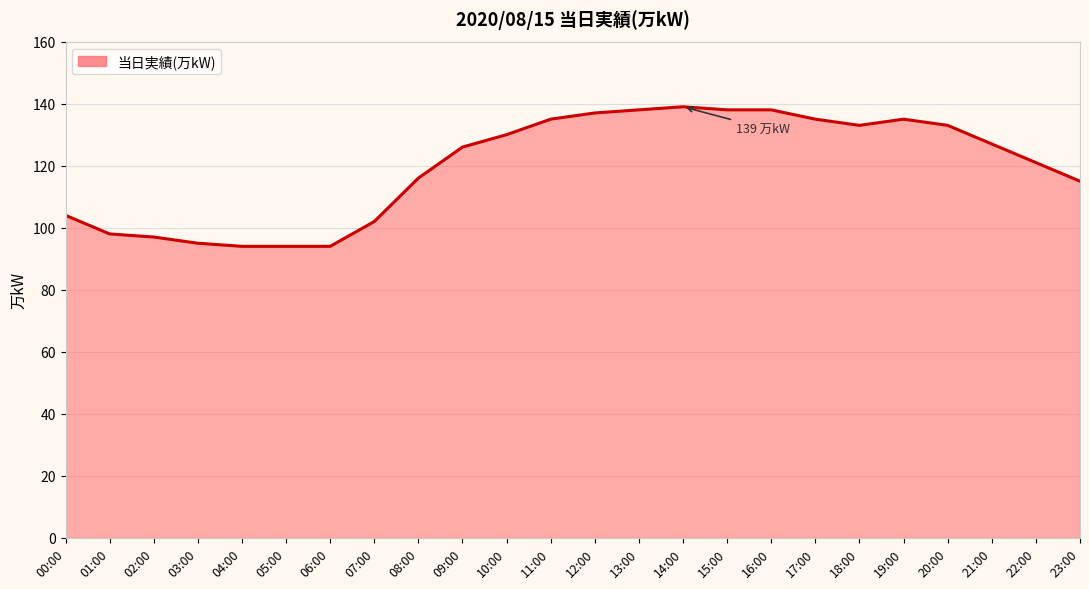

What position from the right is 19:00?

5